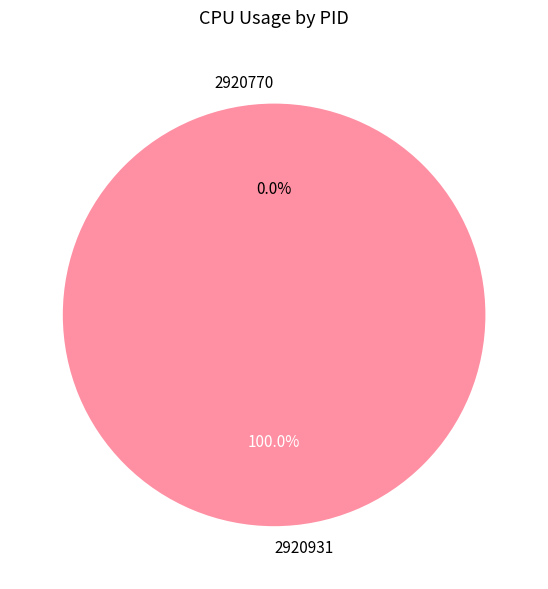

Does 2920770 represent more than half of the total?

No